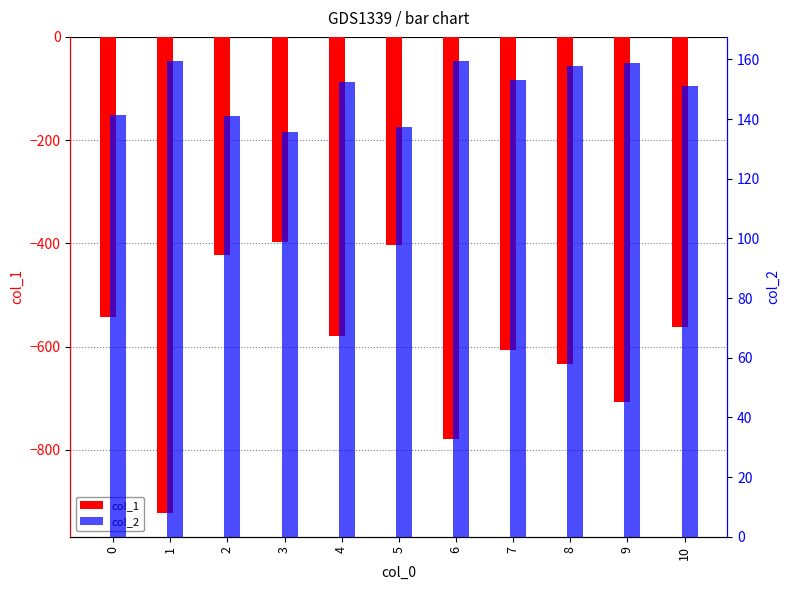

Which series changed the most between 3 and 4?

col_1